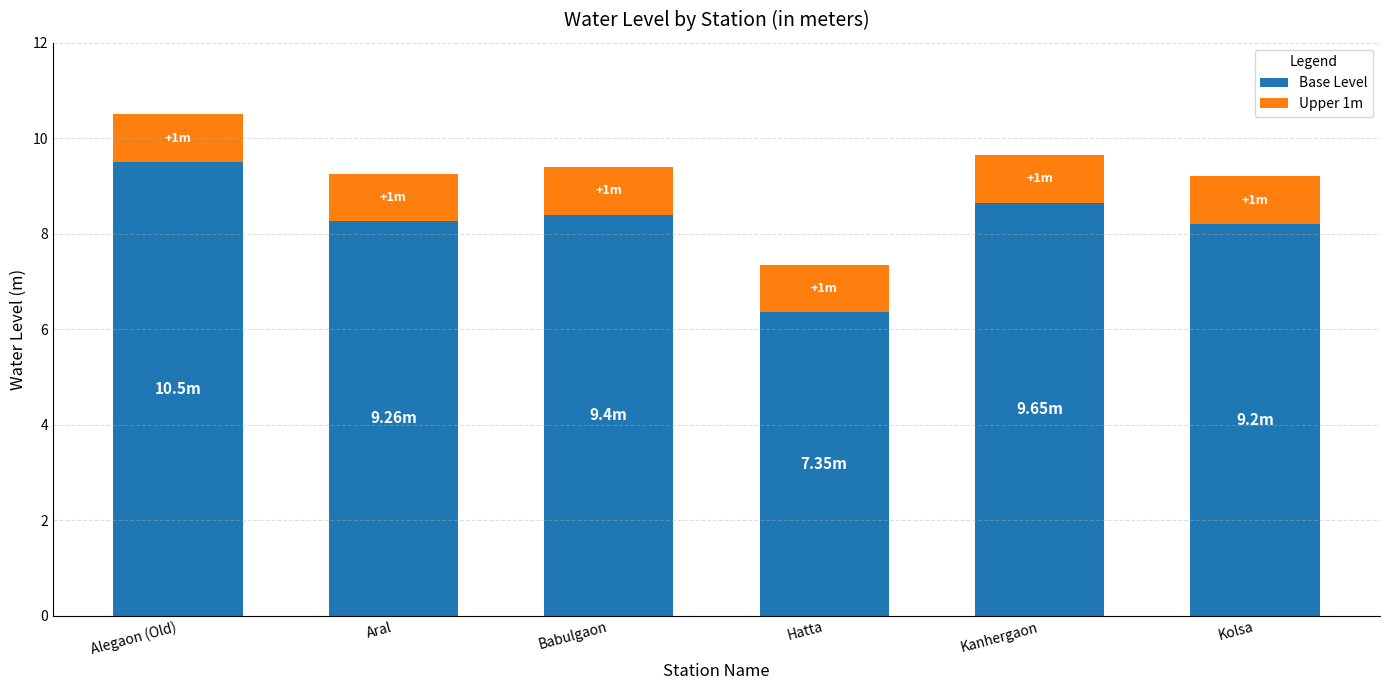

At which label is Base Level closest to 7?

Hatta